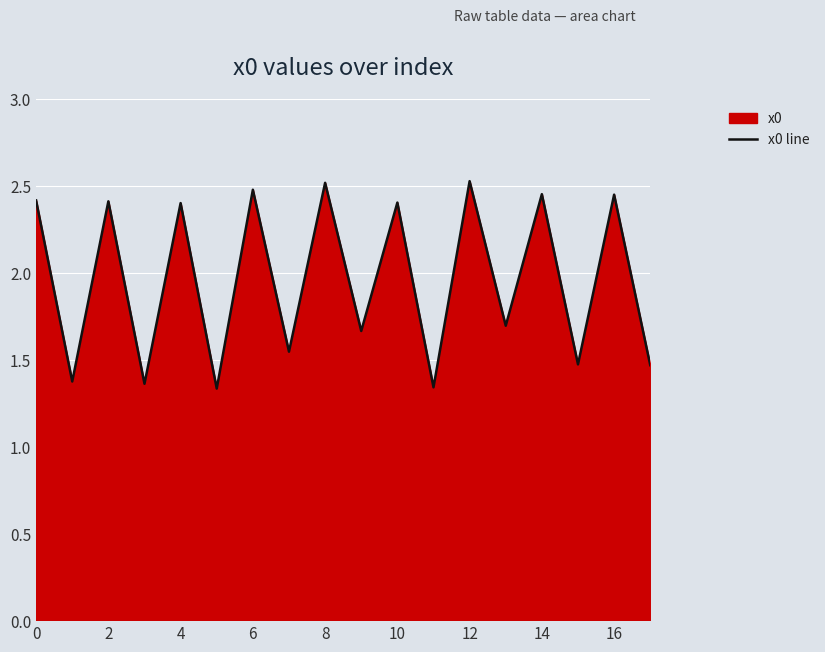

The value at 2 is 1.0. True or false?

False